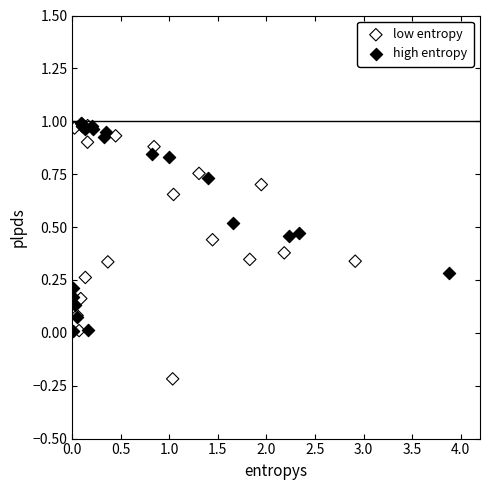

Which series contains the lowest Y value?

low entropy